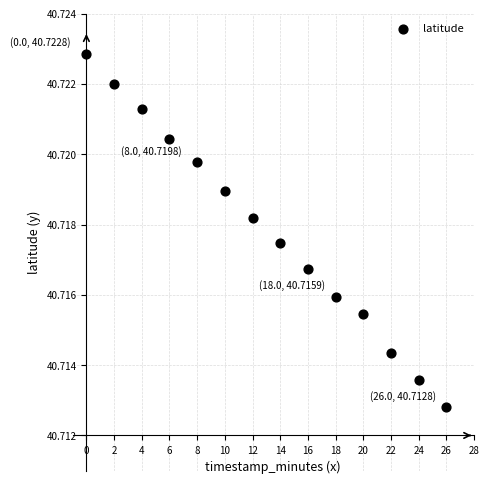

What is the range of X values (max minus min)?

26.0